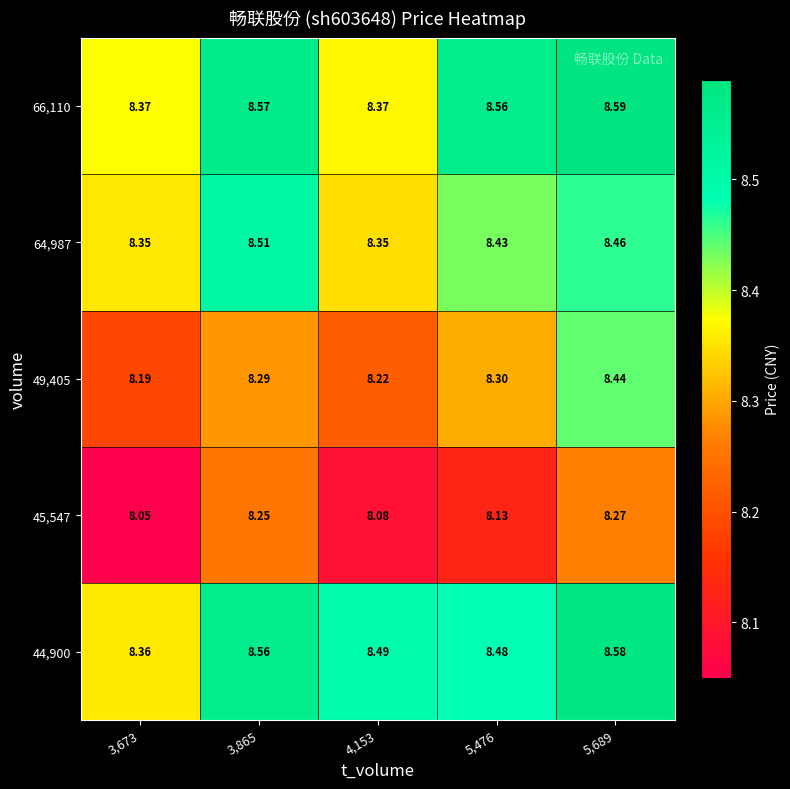

Is the value of 66,110 at 3,865 greater than the value of 49,405 at 3,865?

Yes